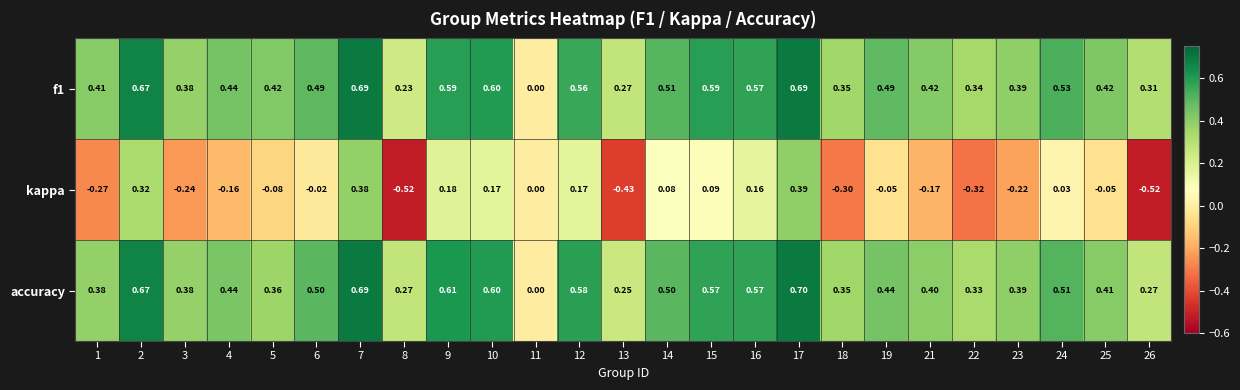

What is the maximum value shown in the chart?

0.7